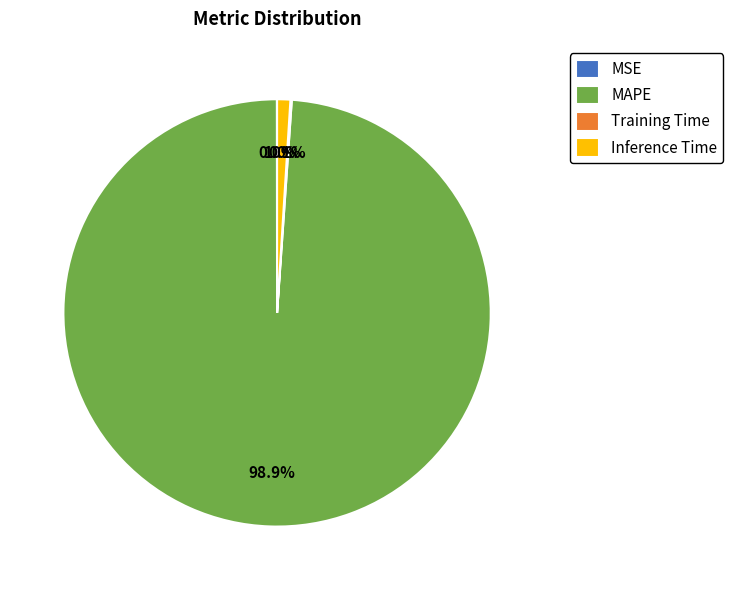

Between Inference Time and MAPE, which is larger?

MAPE